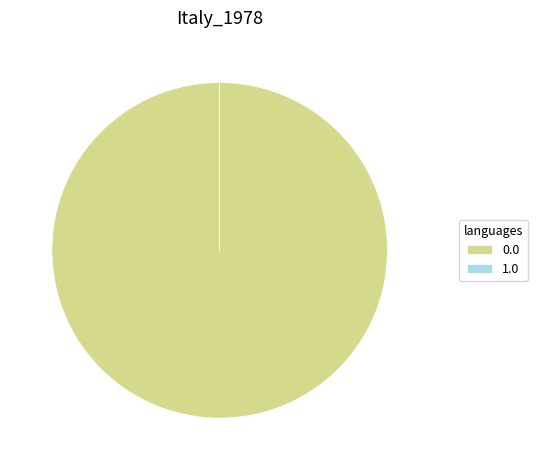

Is there a majority slice in this chart?

Yes